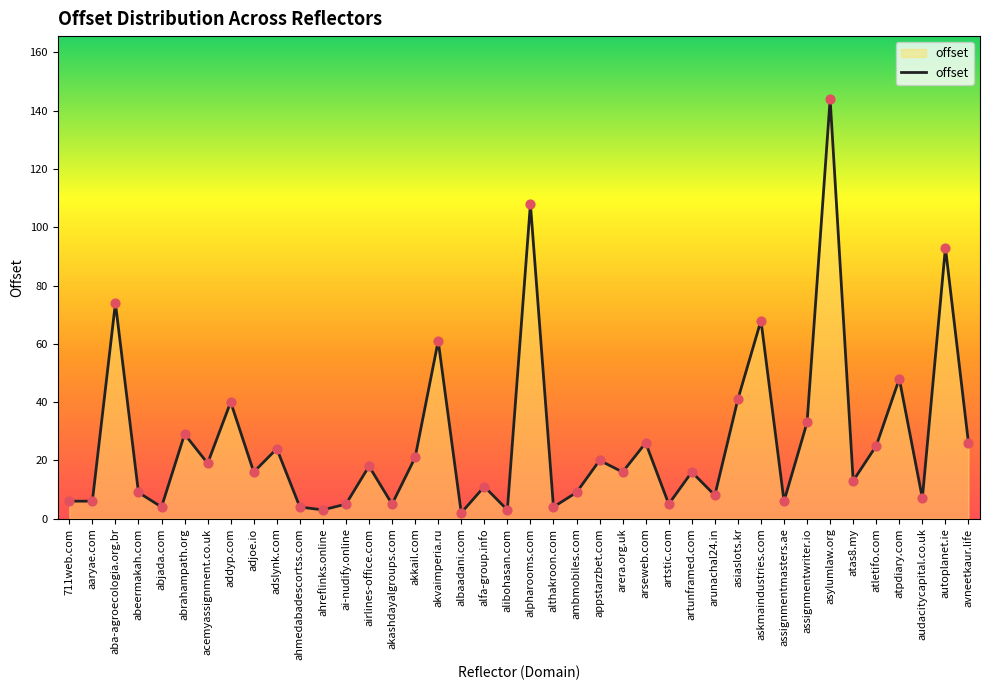

What is the change in value from asylumlaw.org to autoplanet.ie?

-51